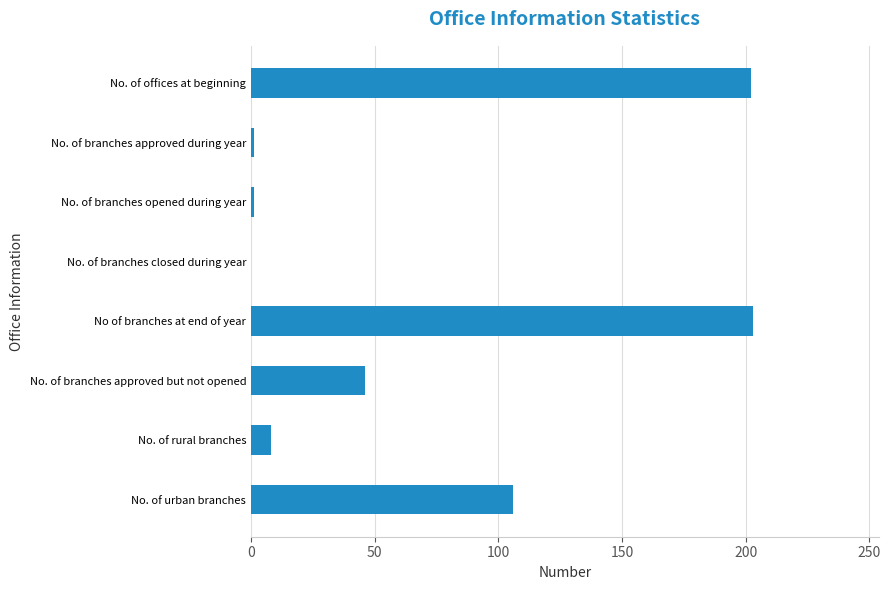

The value at No. of offices at beginning is 331. True or false?

False